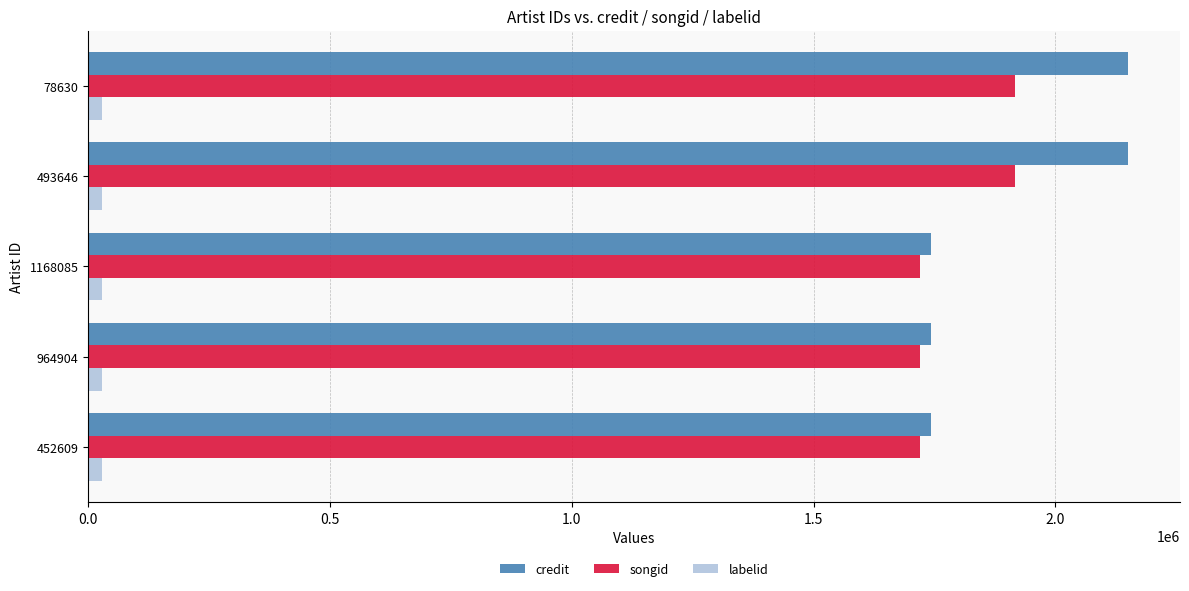

What is the difference between the second highest and second lowest values in the credit series?

406476